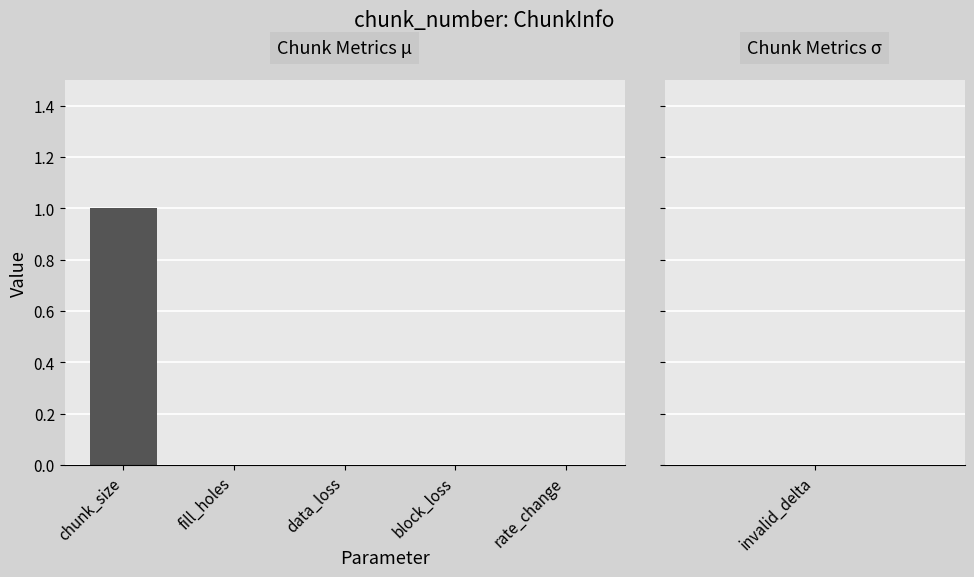

Count the values in the range 0 to 1.

5